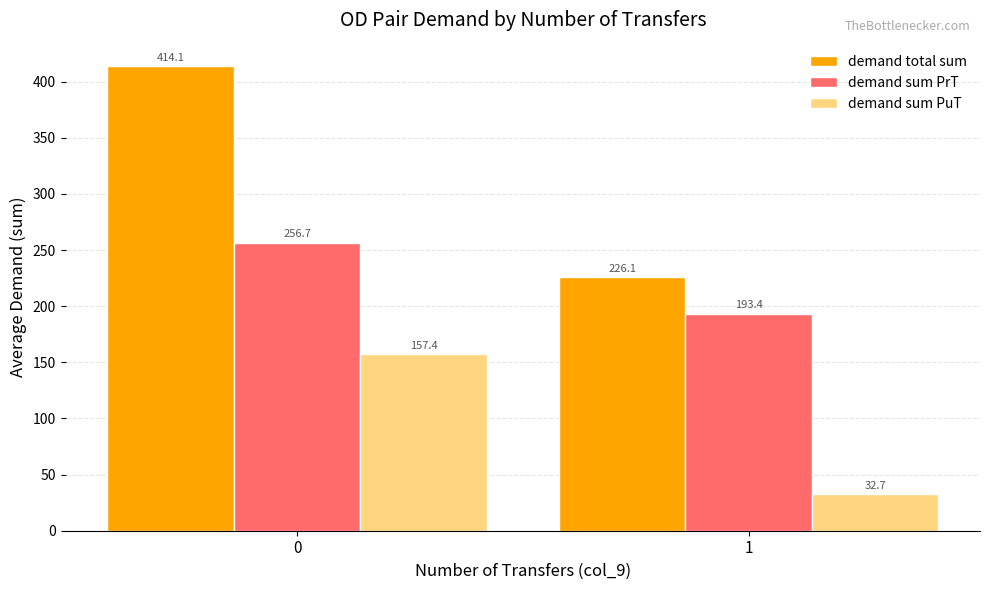

What value does the demand sum PuT series have at 1?

32.7